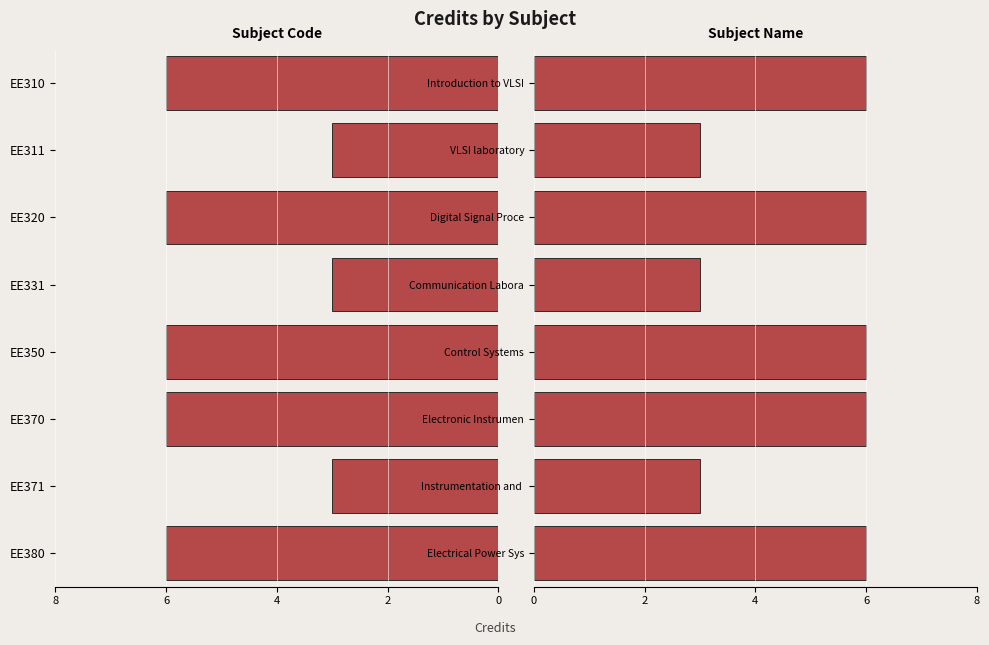

What is the minimum value shown in the chart?

3